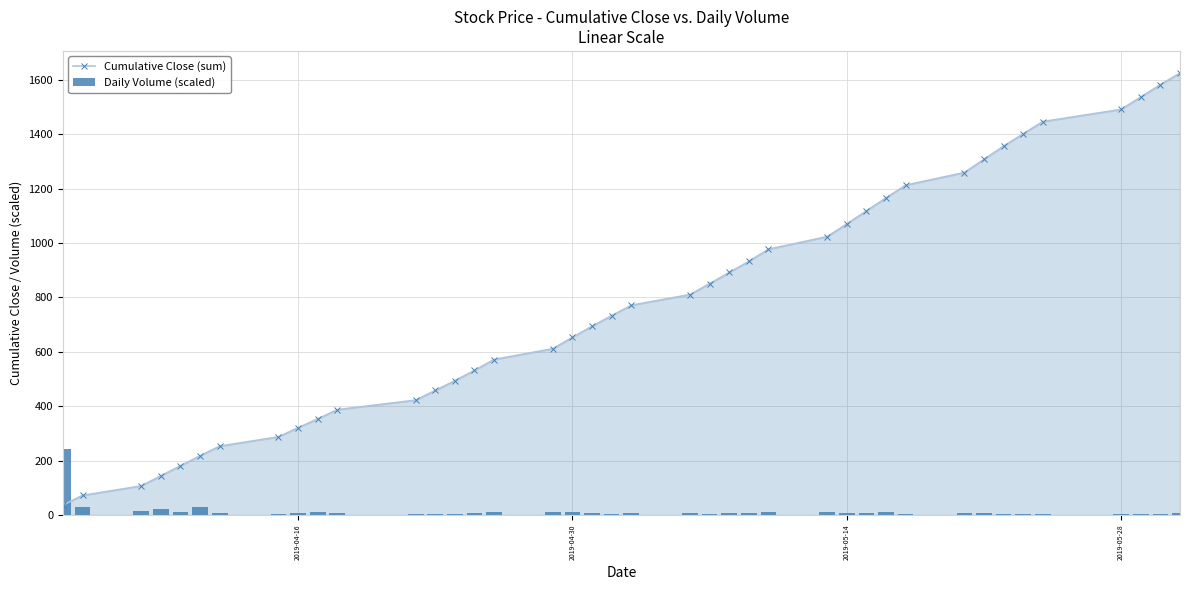

True or false: Cumulative Close (sum) has more than 2 points higher than both neighbors.

False